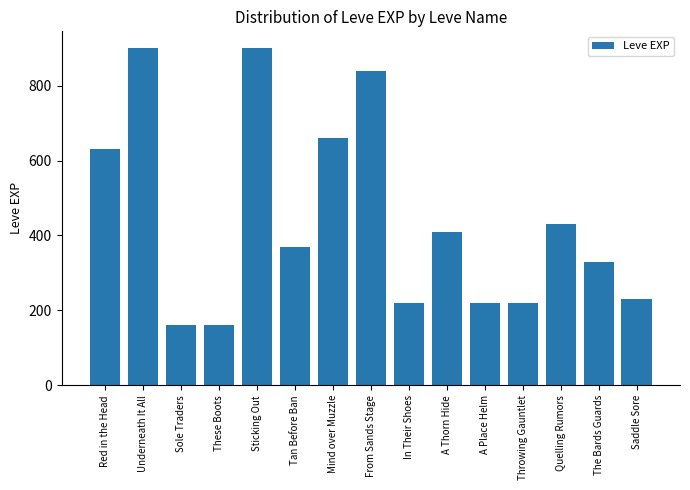

What is the difference between the values at Sticking Out and Saddle Sore?

670